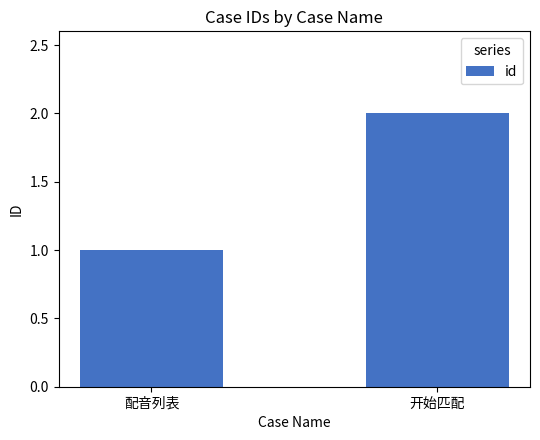

At which category does the chart reach its peak across all series?

开始匹配